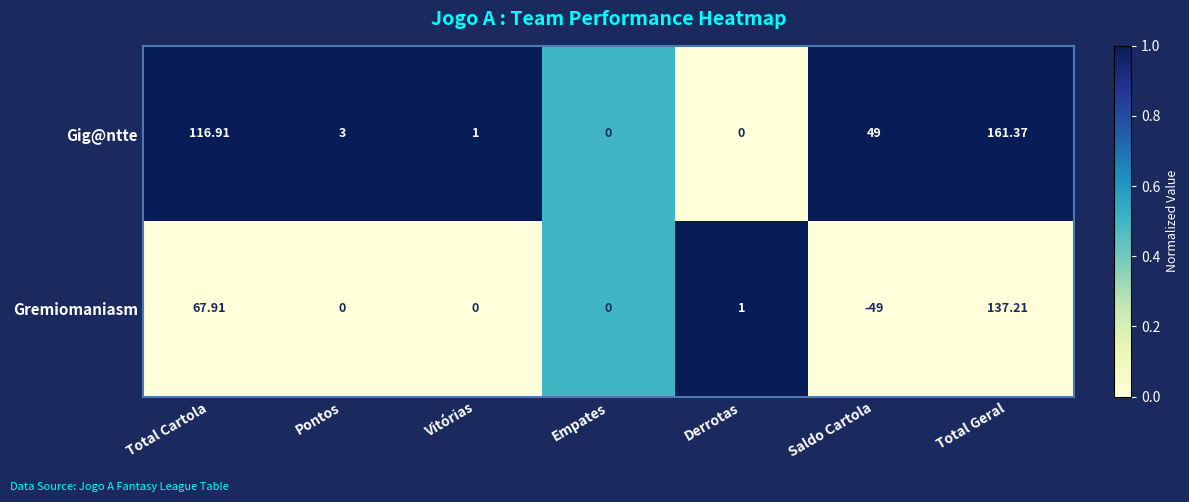

Rank the series at Total Cartola from lowest to highest value.

Gremiomaniasm, Gig@ntte